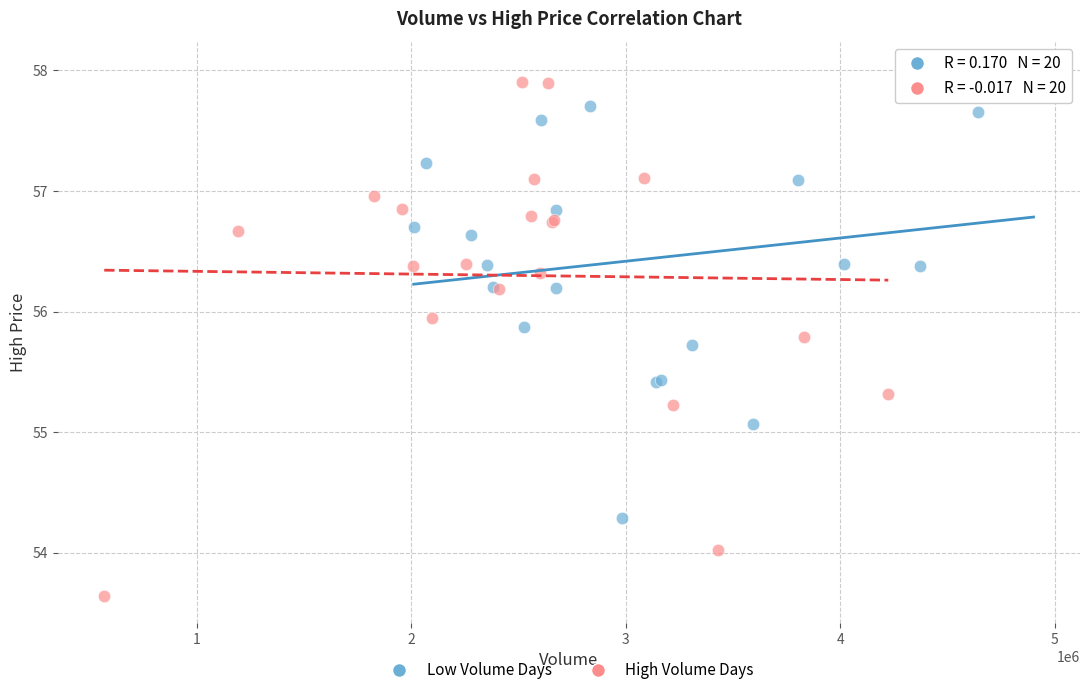

Which series has the widest spread of Y values?

High Volume Days